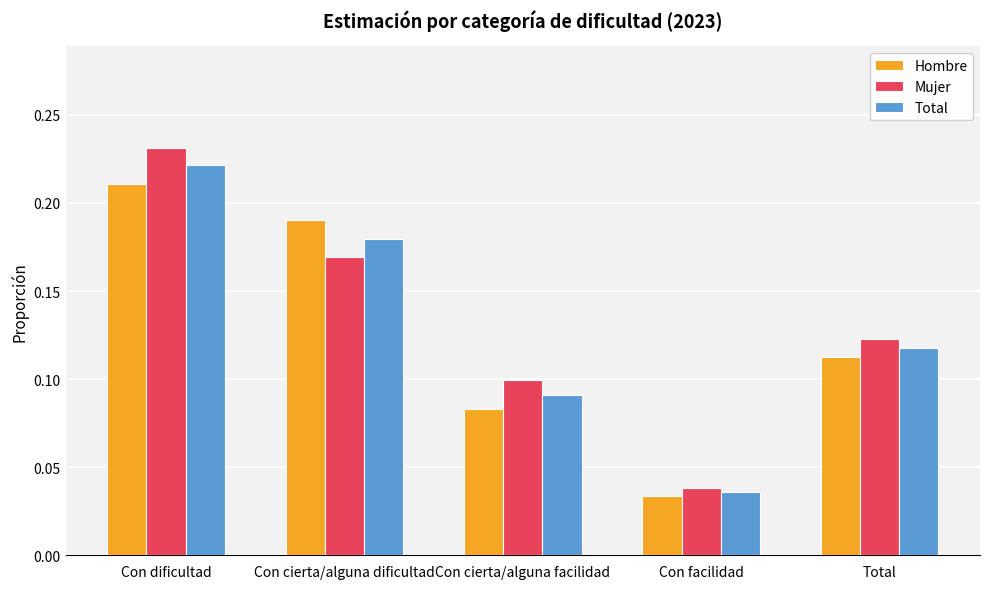

Which series has the widest spread of values?

Mujer